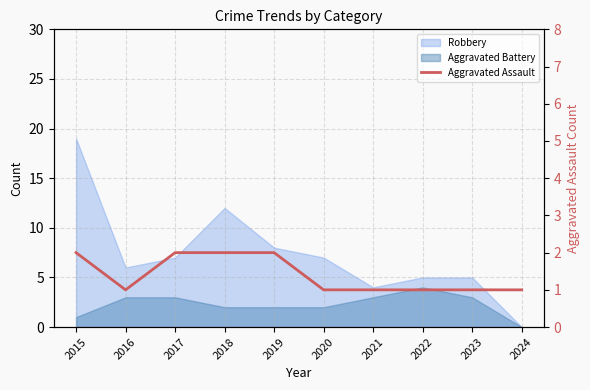

Reading left to right, what are all the values shown in this chart?

2	1	2	2	2	1	1	1	1	1